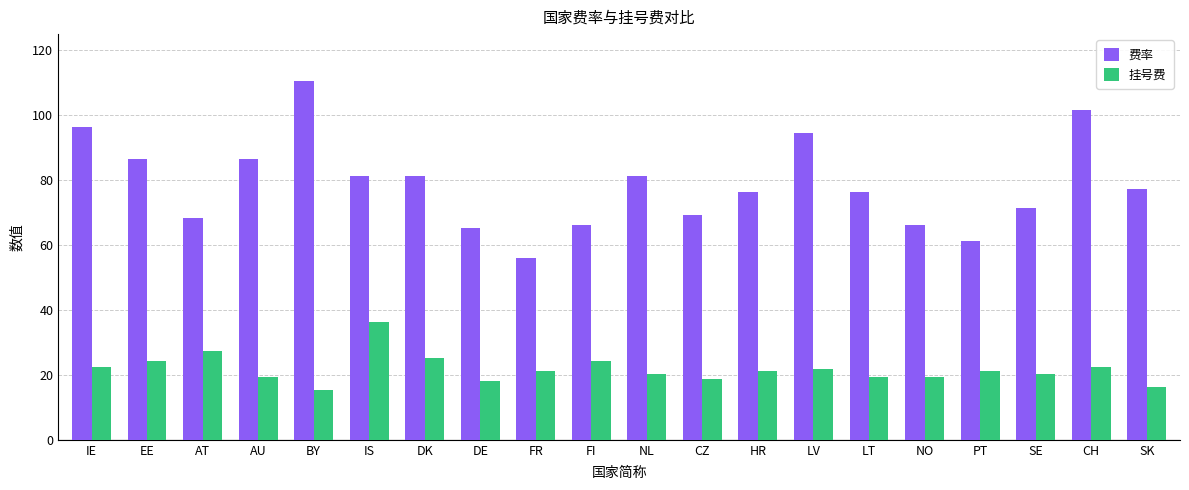

Reading left to right, what are all the values shown in this chart?

费率: IE=96.5	EE=86.4	AT=68.2	AU=86.4	BY=110.6	IS=81.4	DK=81.4	DE=65.2	FR=56.1	FI=66.2	NL=81.4	CZ=69.2	HR=76.3	LV=94.5	LT=76.3	NO=66.2	PT=61.2	SE=71.3	CH=101.6	SK=77.3
挂号费: IE=22.3	EE=24.3	AT=27.3	AU=19.2	BY=15.2	IS=36.4	DK=25.3	DE=18.2	FR=21.3	FI=24.3	NL=20.2	CZ=18.7	HR=21.3	LV=21.8	LT=19.2	NO=19.2	PT=21.3	SE=20.2	CH=22.3	SK=16.2